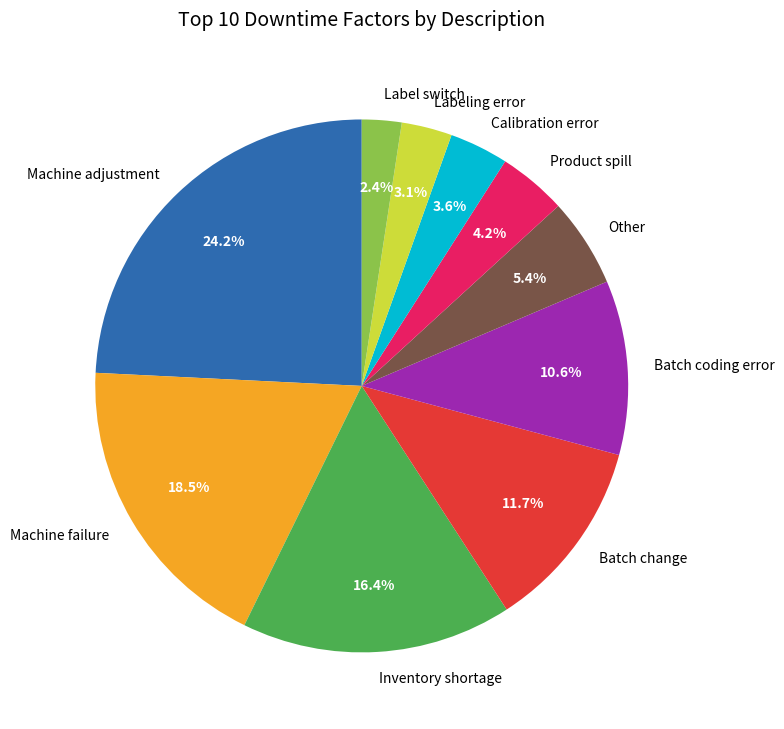

Which has a higher value, Machine adjustment or Batch coding error?

Machine adjustment